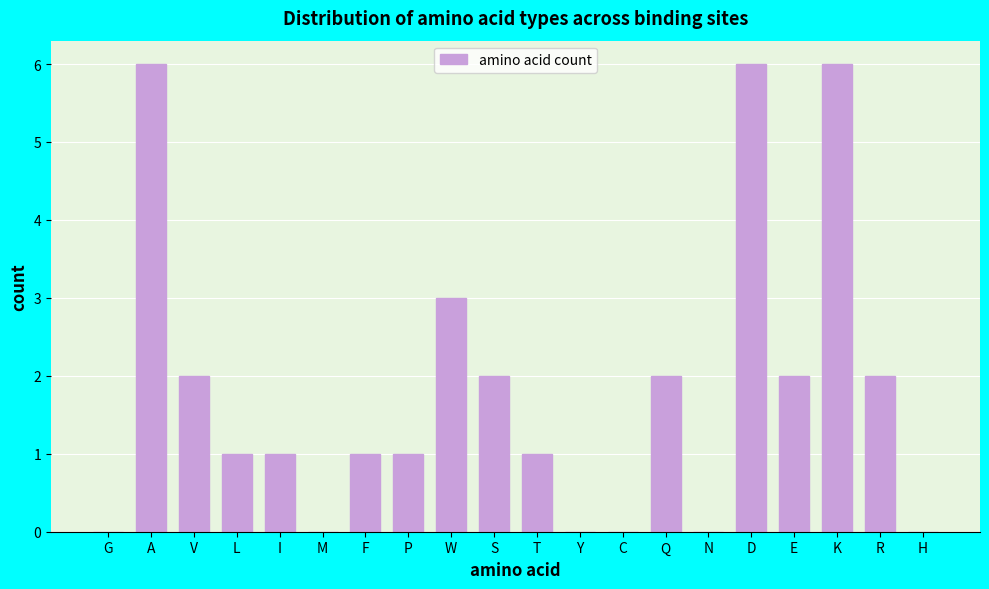

Reading left to right, what are all the values shown in this chart?

G=0	A=6	V=2	L=1	I=1	M=0	F=1	P=1	W=3	S=2	T=1	Y=0	C=0	Q=2	N=0	D=6	E=2	K=6	R=2	H=0